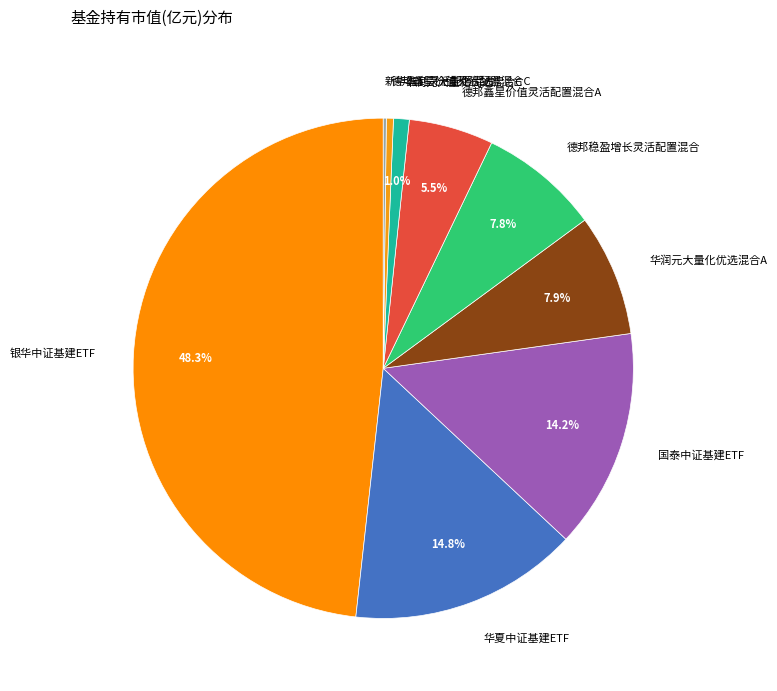

True or false: 华润元大量化优选混合A accounts for 20% of the total.

False